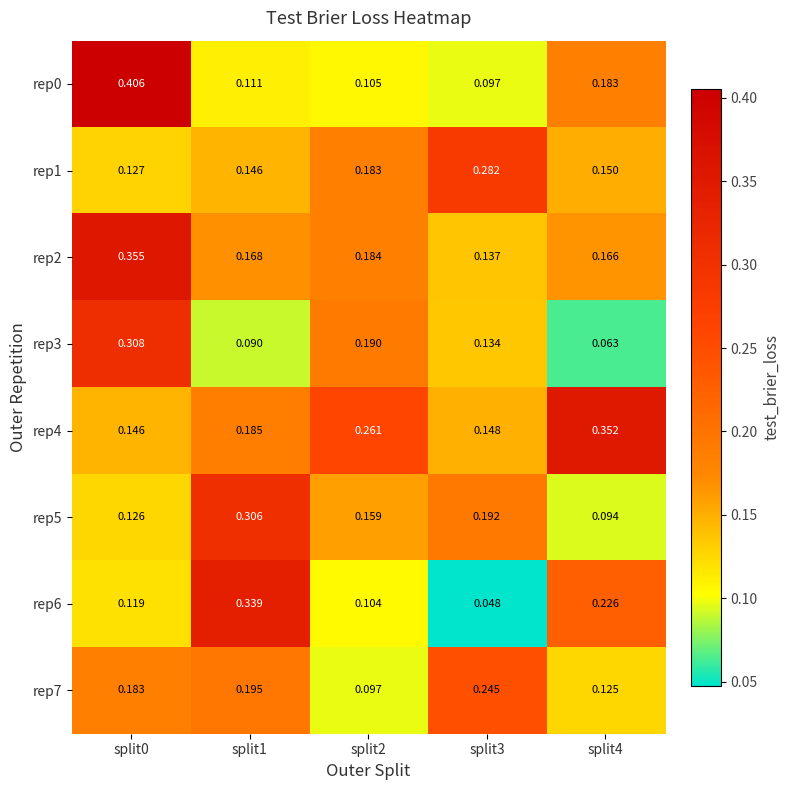

Which label corresponds to the smallest value in the chart?

split3